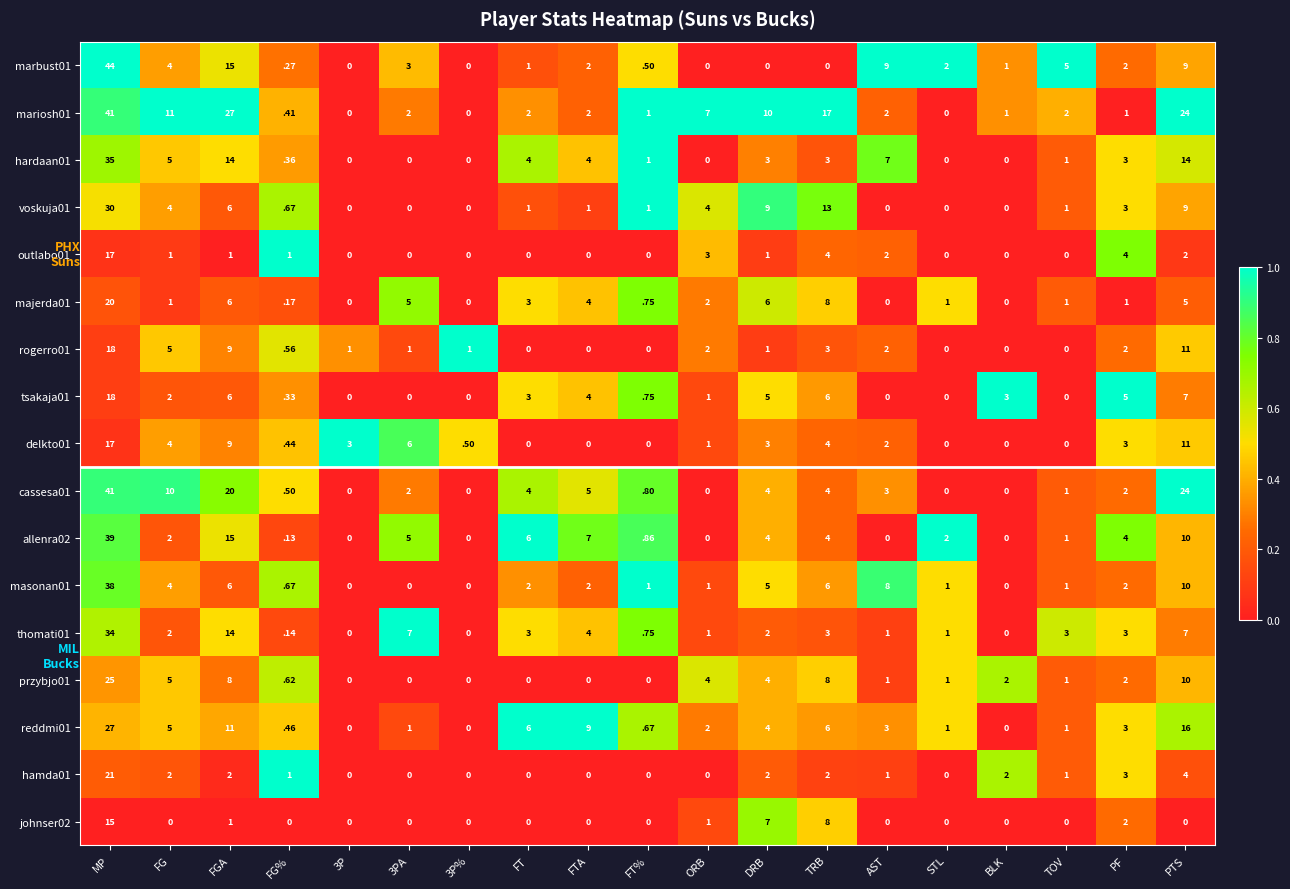

How many categories are shown in the chart?

19